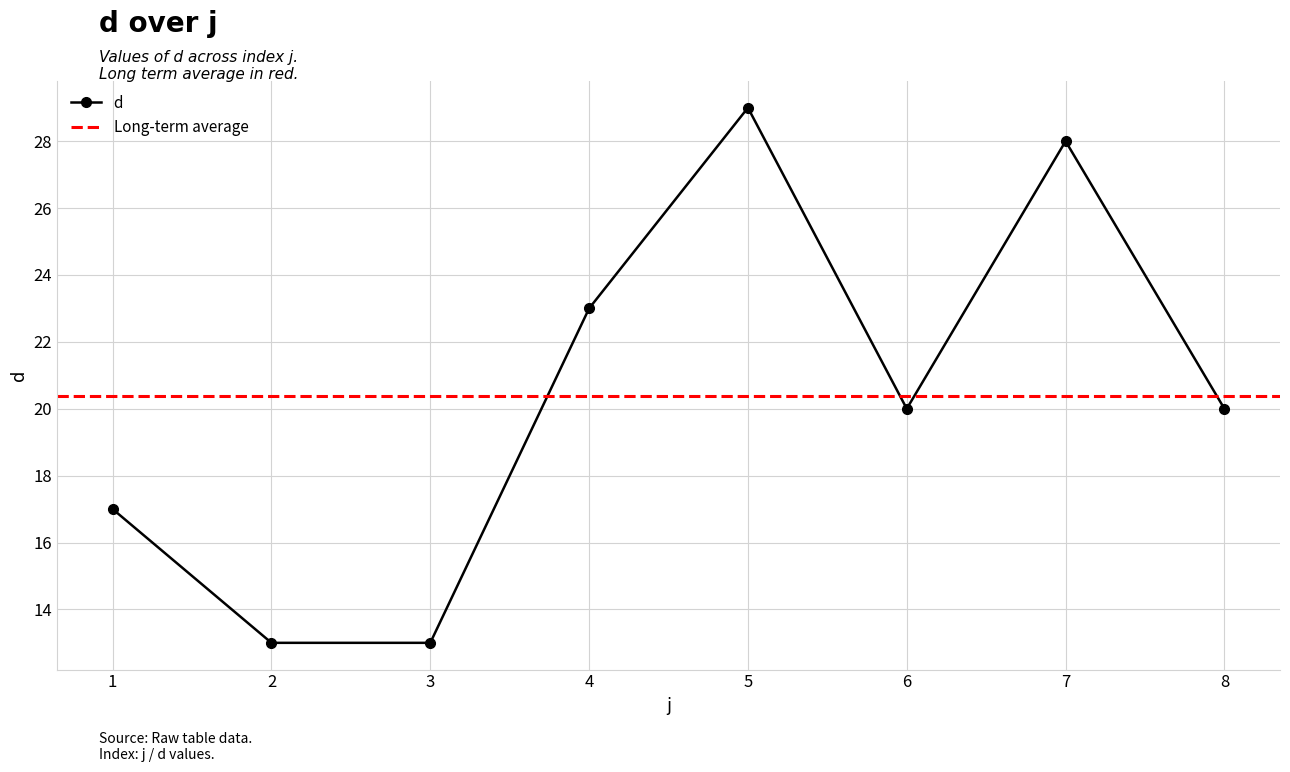

The chart shows a value of 28 at 7. True or false?

True